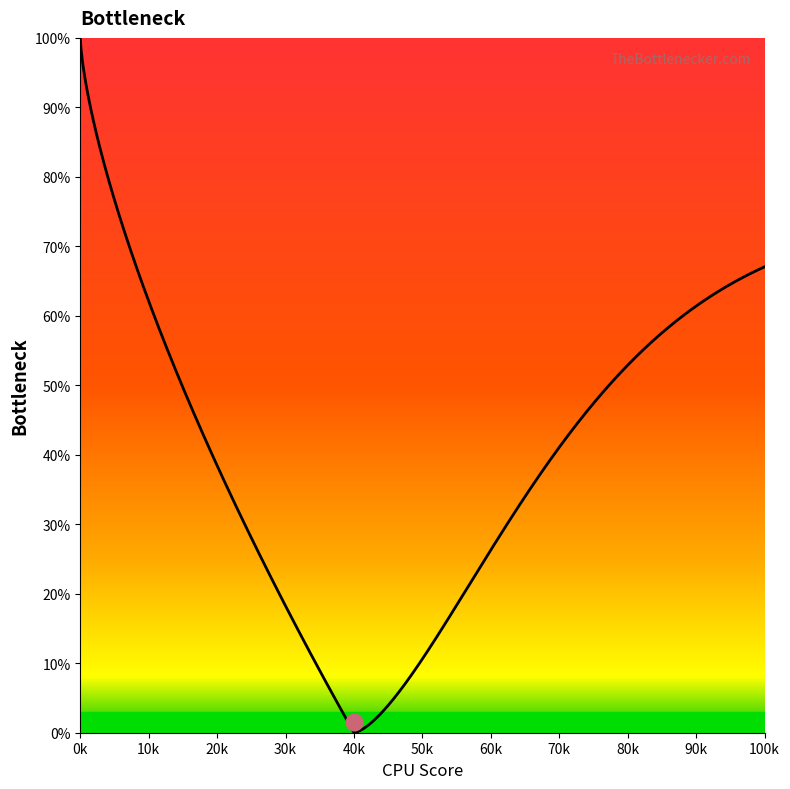

What is the maximum value shown in the chart?

100.0